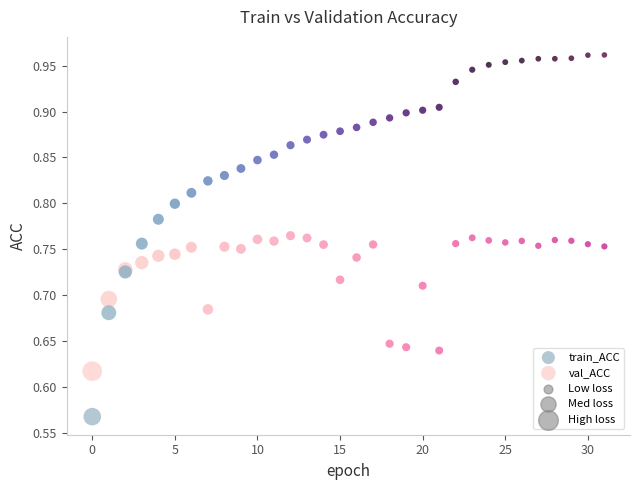

Which series reaches the minimum Y coordinate?

train_ACC